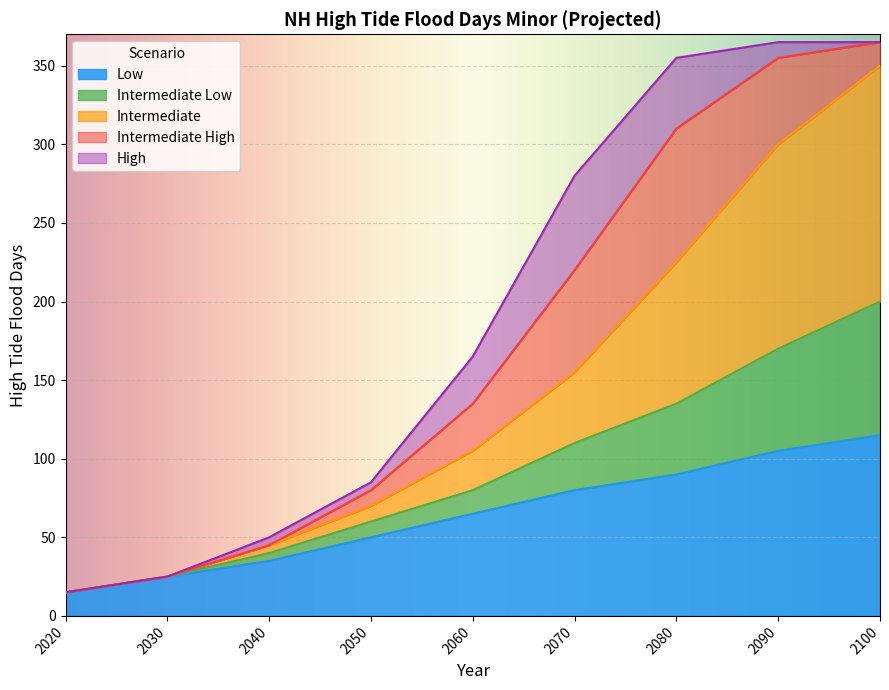

What is the minimum value for Low?

15